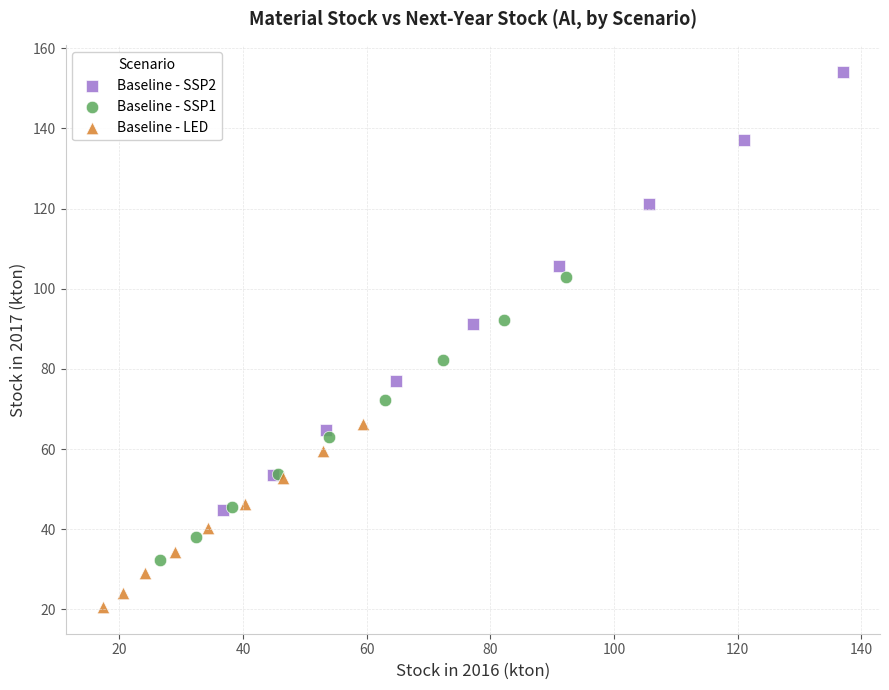

What are all the series names shown in the legend?

Baseline - SSP2, Baseline - SSP1, Baseline - LED